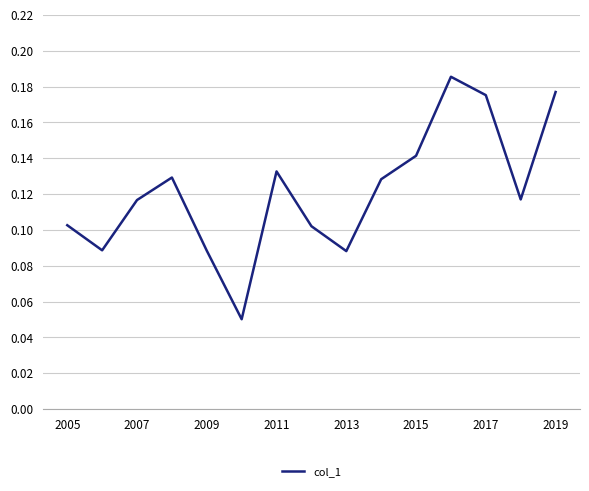

How many categories are shown in the chart?

15